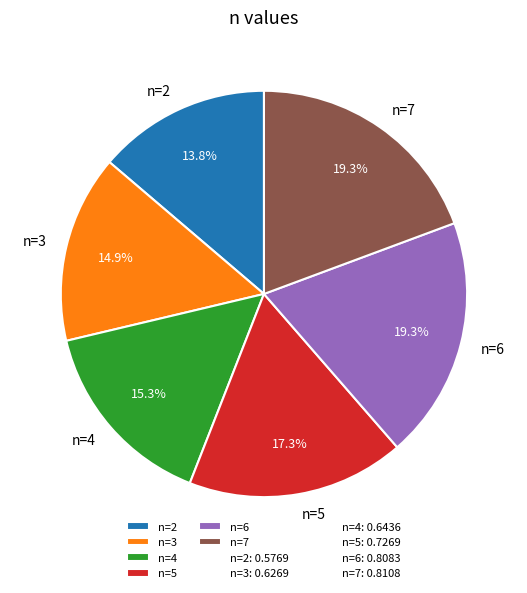

Does any single category account for the majority?

No